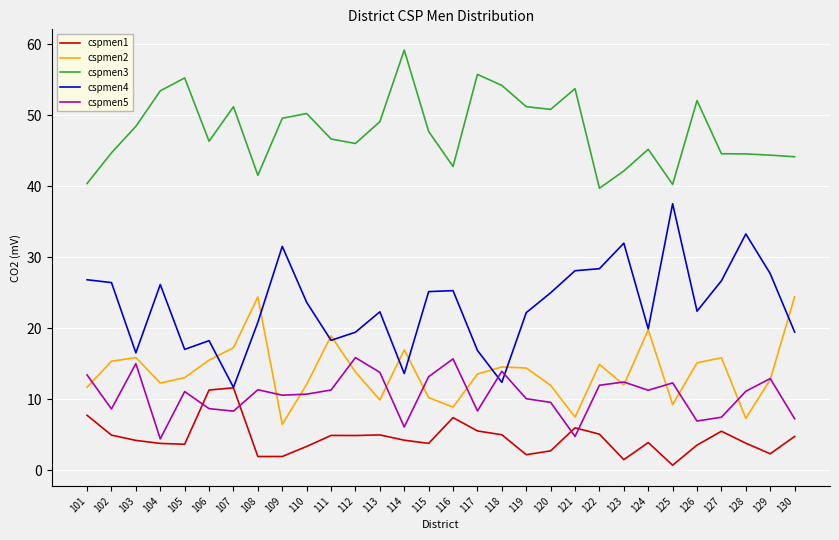

Where does the cspmen2 series first go above 13?

102